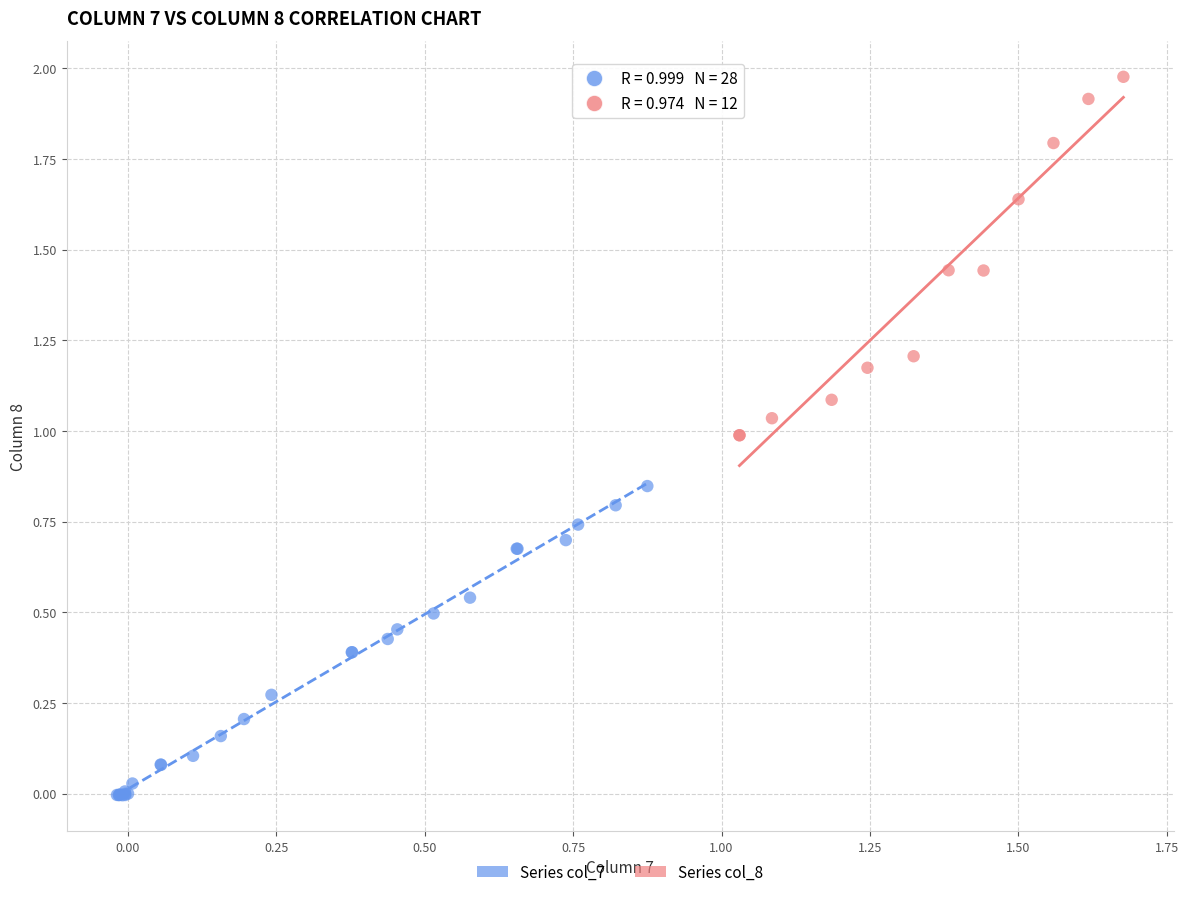

What are all the series names shown in the legend?

Series col_7, Series col_8